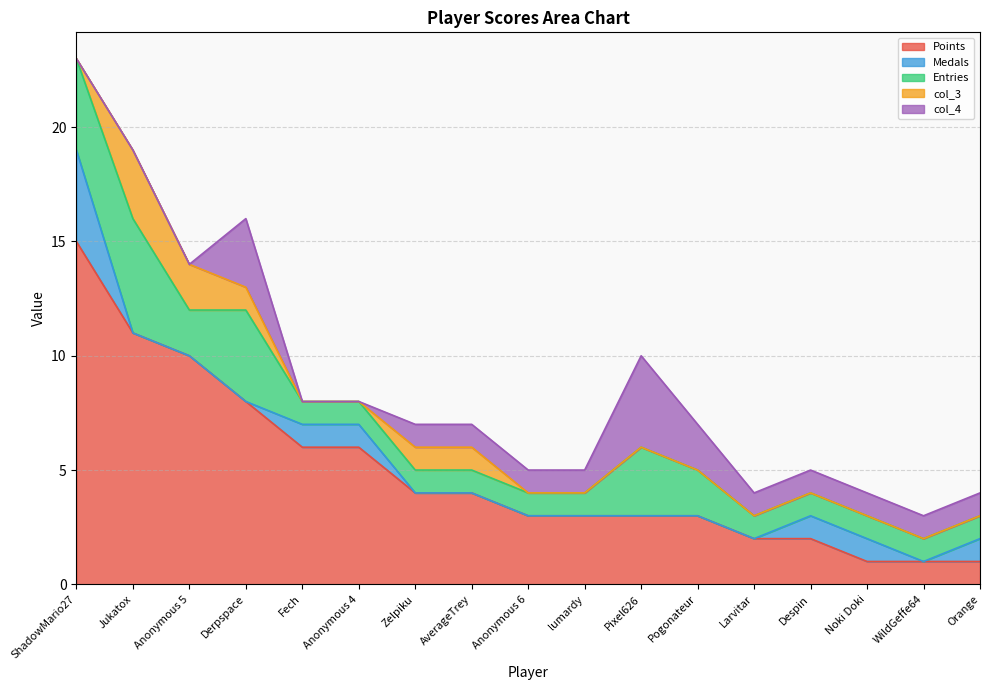

Where is Medals nearest to the value 2?

Fech